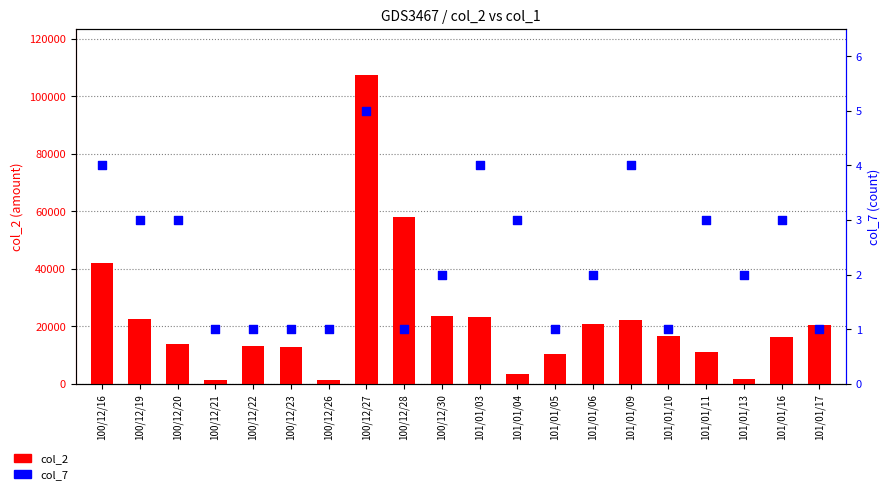

Which series reaches the maximum Y coordinate?

col_2